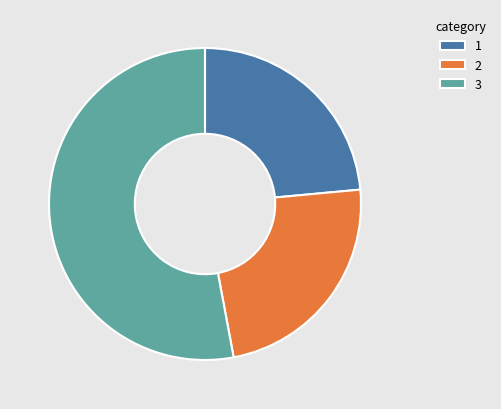

How many slices are in this pie chart?

3